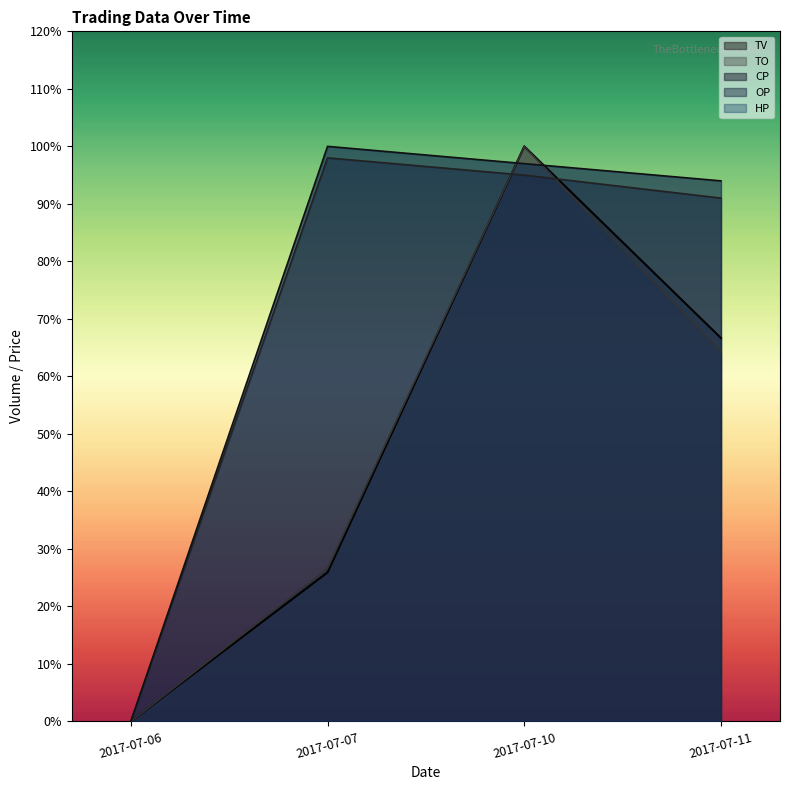

Which category has the lowest value across all series?

2017-07-06